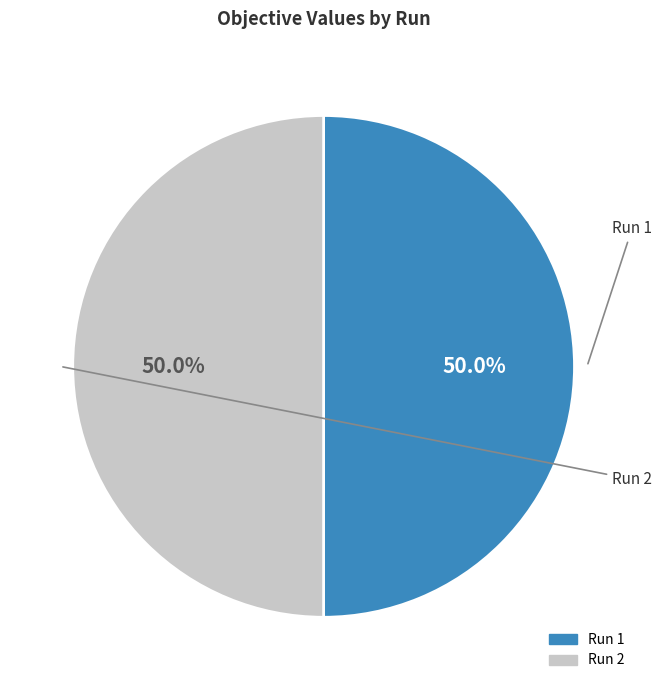

What percentage is the Run 2 slice, to the nearest percent?

50%